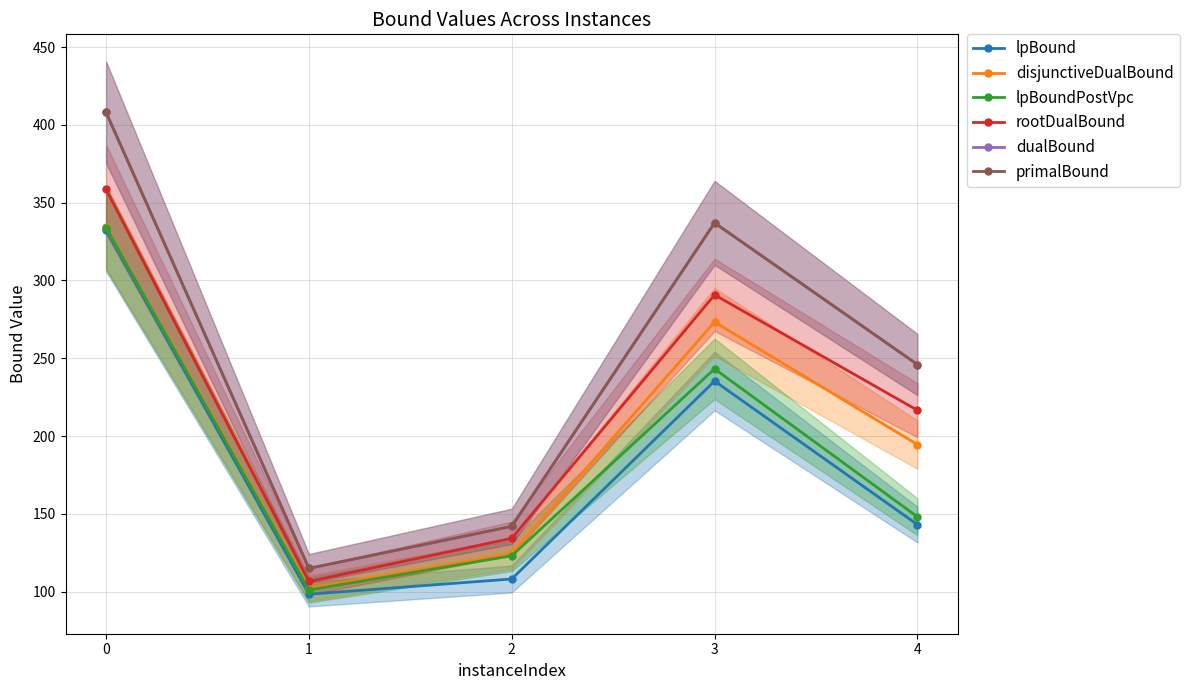

What is the value of the dualBound point at the 1st from the left?

408.0